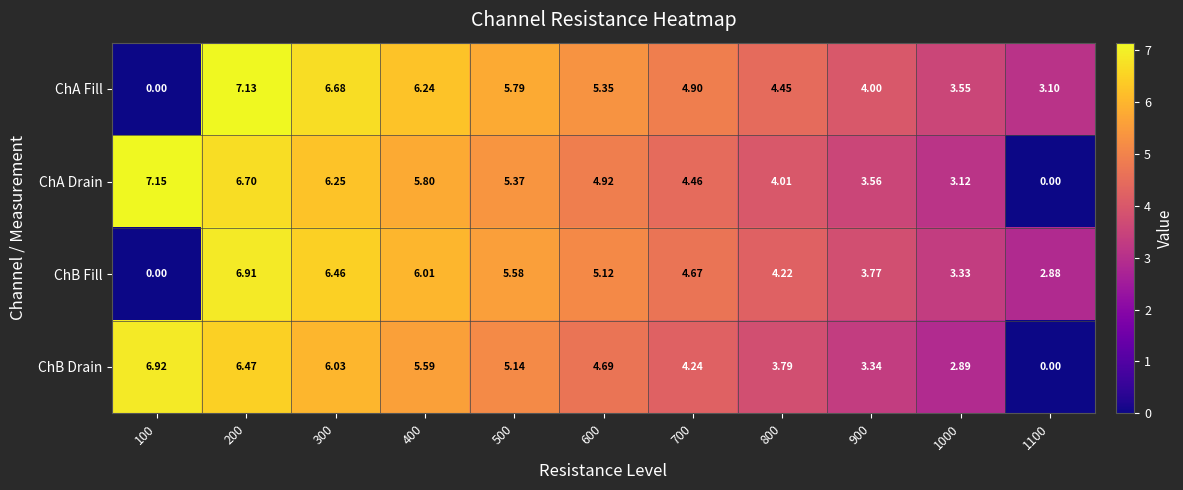

Which series has the largest range (max minus min)?

ChA Drain